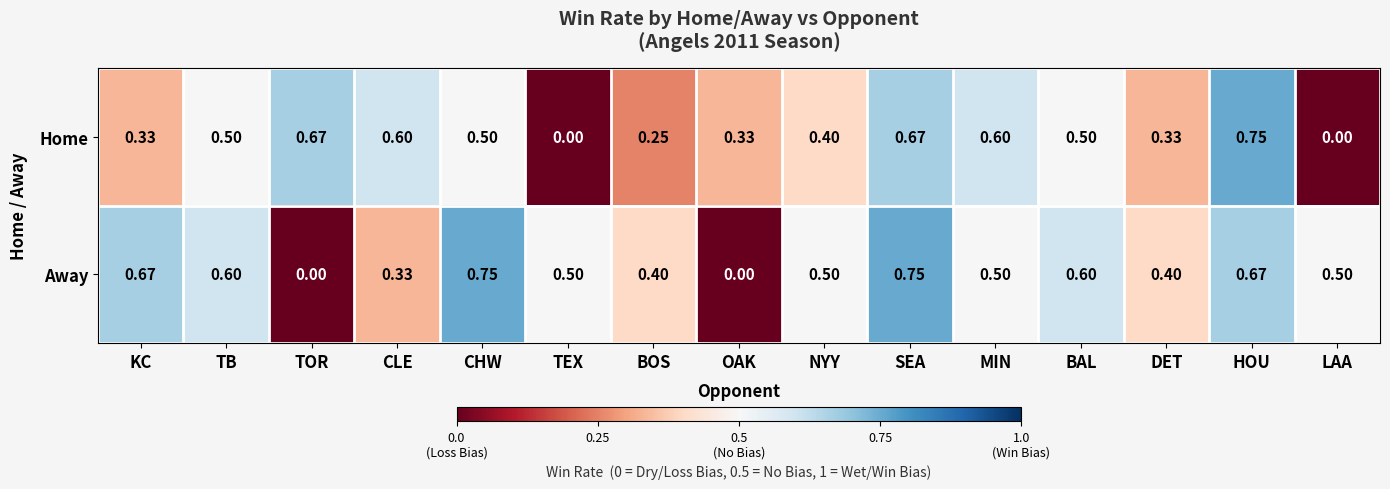

Rank the series at KC from lowest to highest value.

Home, Away